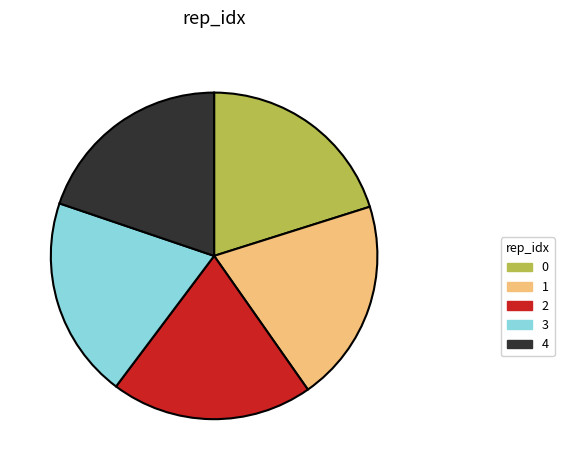

Is 2 the majority of the pie?

No